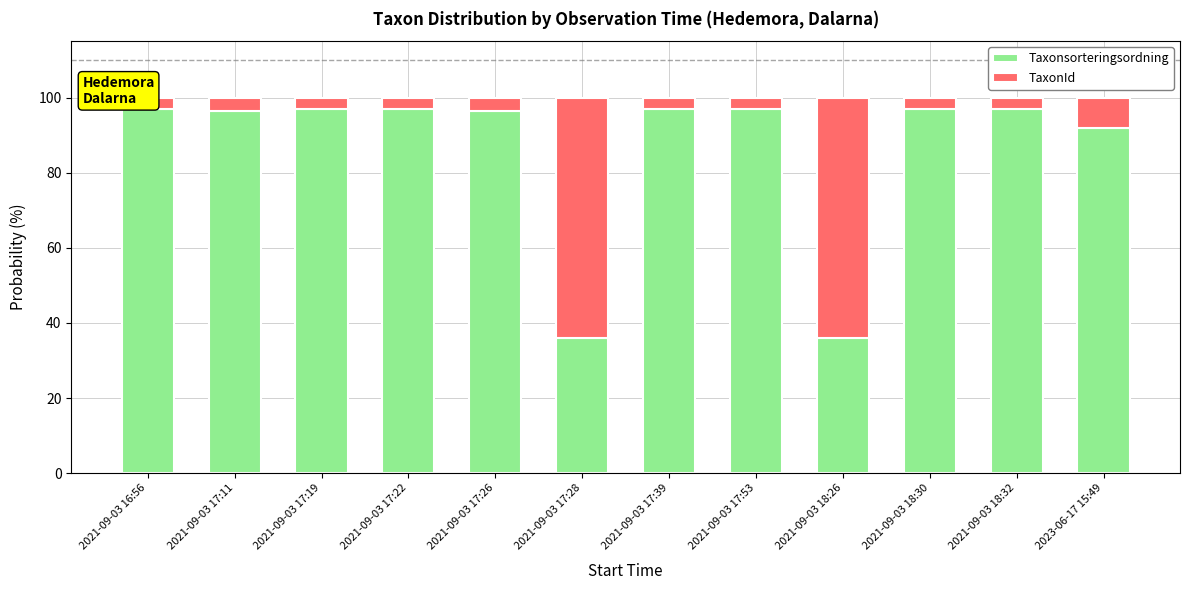

Rank the categories by Taxonsorteringsordning value from lowest to highest.

2021-09-03 17:28, 2021-09-03 18:26, 2023-06-17 15:49, 2021-09-03 17:11, 2021-09-03 17:26, 2021-09-03 16:56, 2021-09-03 17:19, 2021-09-03 17:22, 2021-09-03 17:39, 2021-09-03 17:53, 2021-09-03 18:30, 2021-09-03 18:32